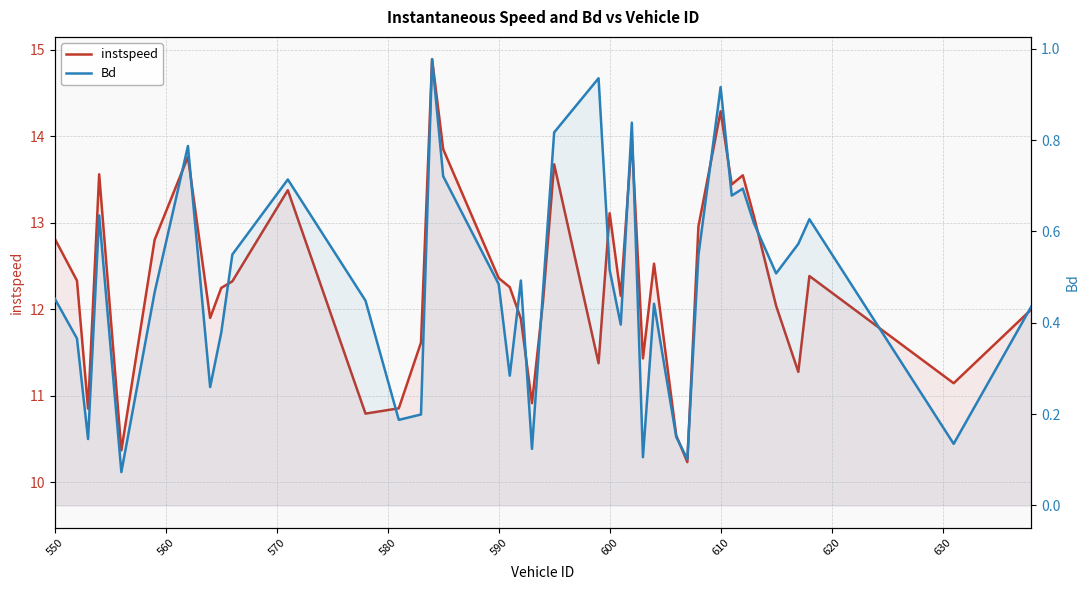

True or false: instspeed and Bd cross at least once.

False